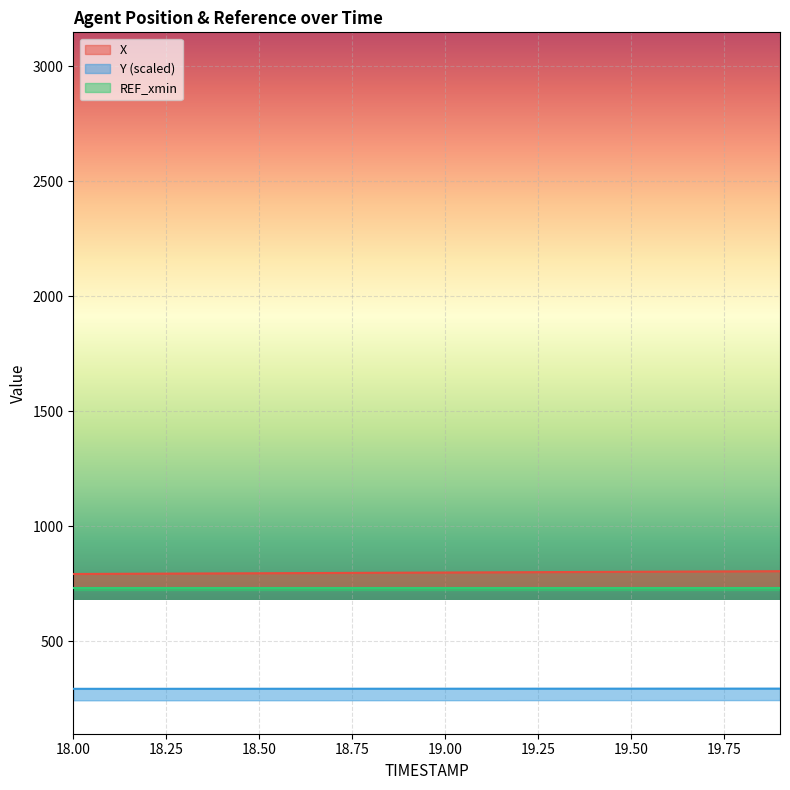

What is the minimum value for X?

793.2